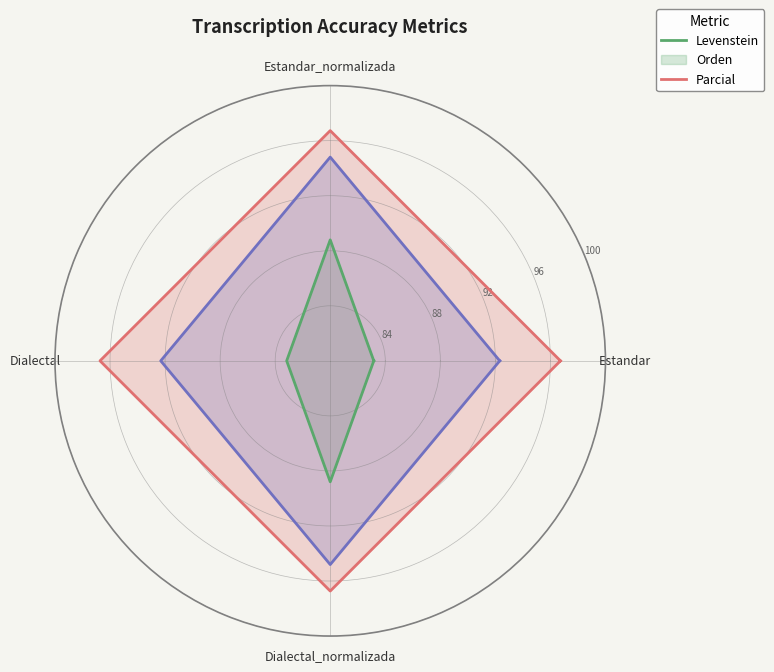

True or false: Levenstein and Parcial intersect in this chart.

False